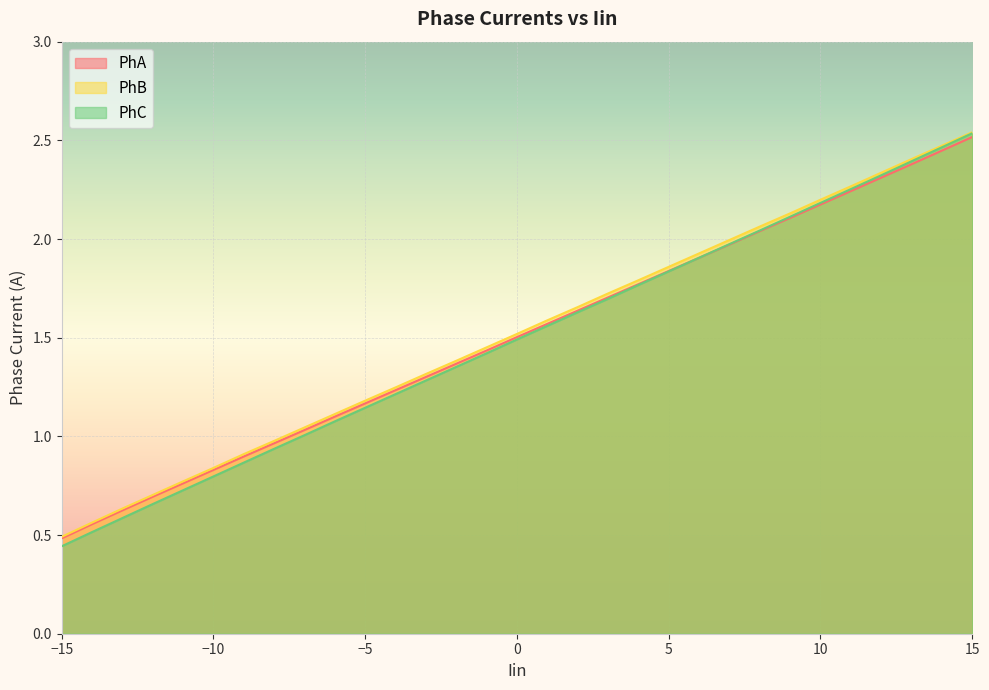

Rank the series by their maximum value, from highest to lowest.

PhB, PhC, PhA